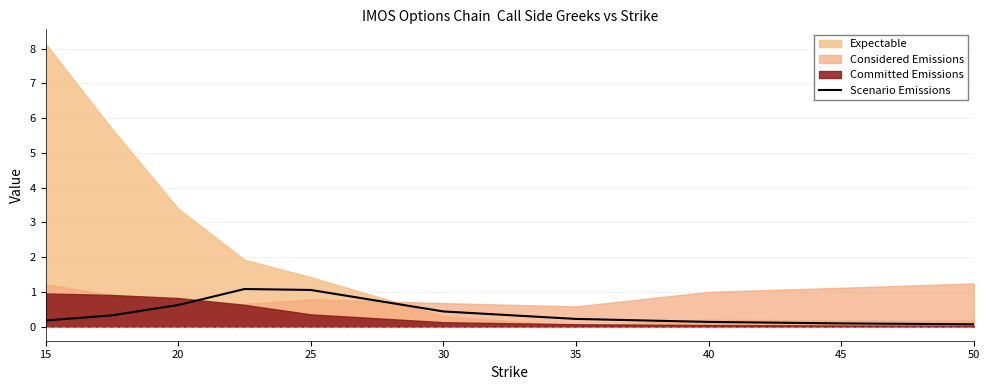

How many lines are shown in the chart?

1